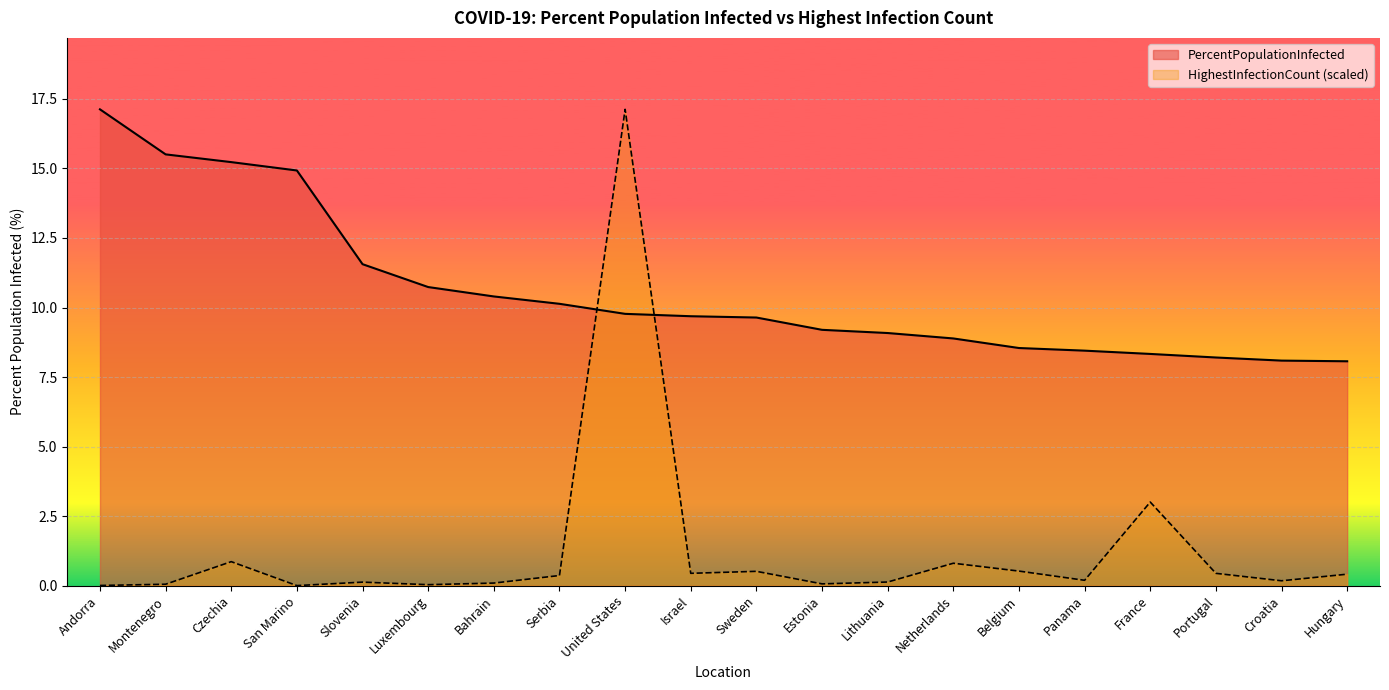

How many intersections are there between HighestInfectionCount_scaled and PercentPopulationInfected?

2